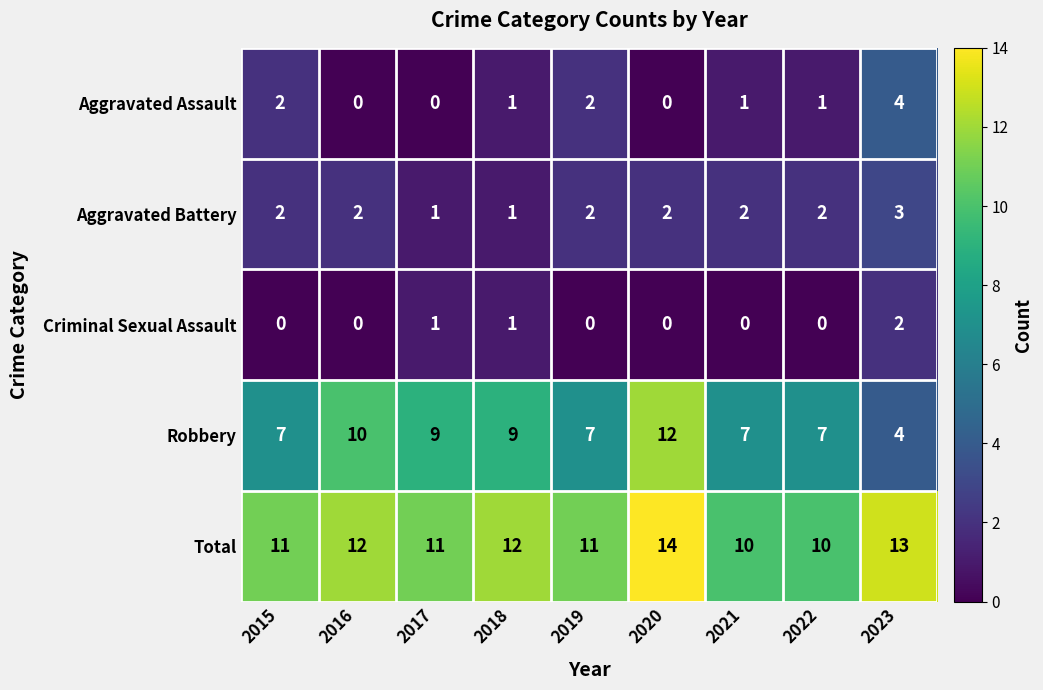

Which series has the widest spread of values?

Robbery